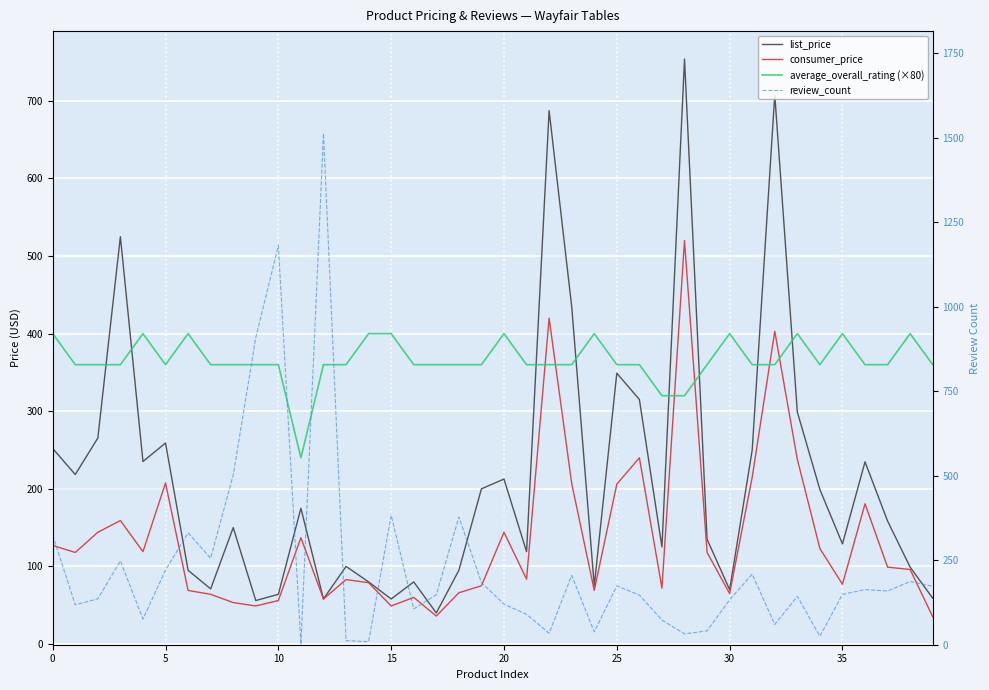

What is the minimum value shown in the chart?

1.0